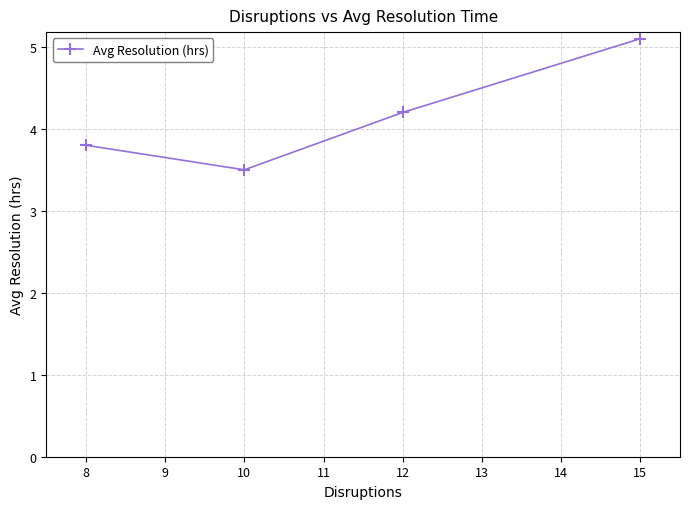

True or false: the data shows 5.1 at 15.

True